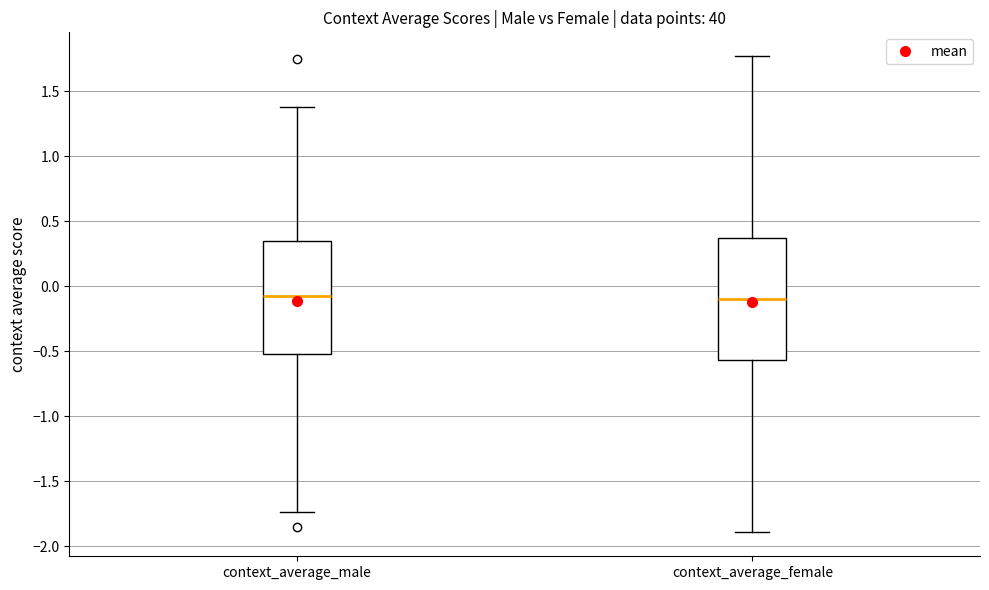

Reading left to right, read every box against the y-axis: the position of its median line, the range the box covers, and the ends of its whiskers. The values are not printed on the chart, so give them approximately, as read against the axis.

context_average_male: median -0.05, box -0.50 to 0.35, whiskers -1.75 to 1.40
context_average_female: median -0.10, box -0.55 to 0.35, whiskers -1.90 to 1.75